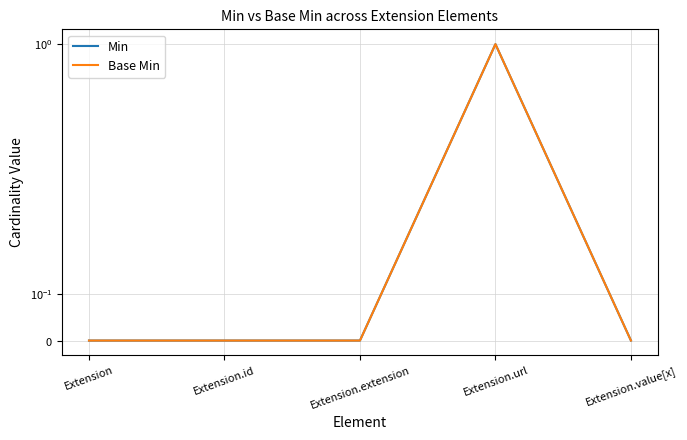

At which category does Min reach its first local peak?

Extension.url